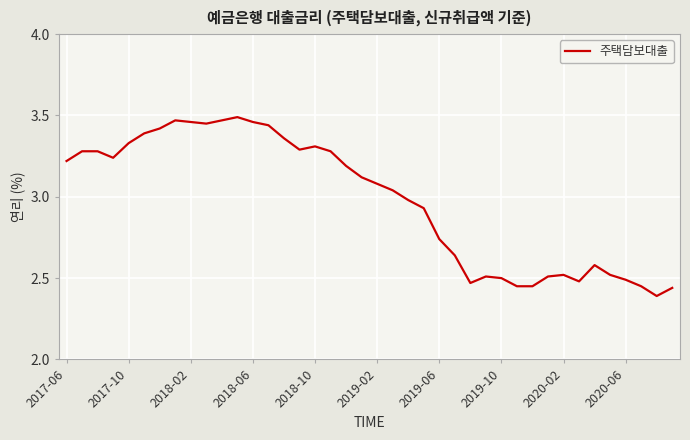

What is the difference between the maximum and minimum values?

1.1